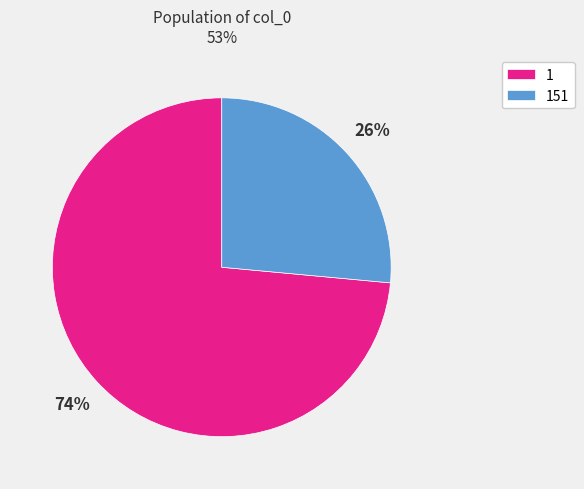

To the nearest percent, what is the average slice percentage?

50%